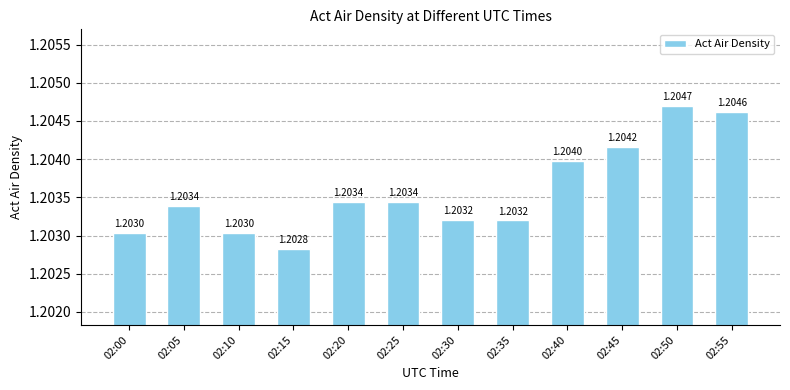

What is the sum of the values at 02:30 and 02:00?

2.4